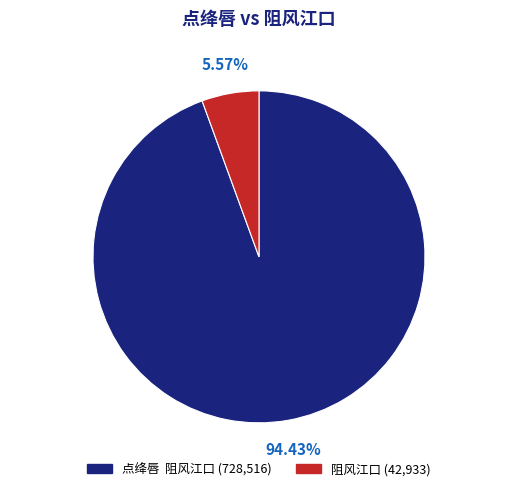

Rank the categories by value from lowest to highest.

阻风江口, 点绛唇 阻风江口